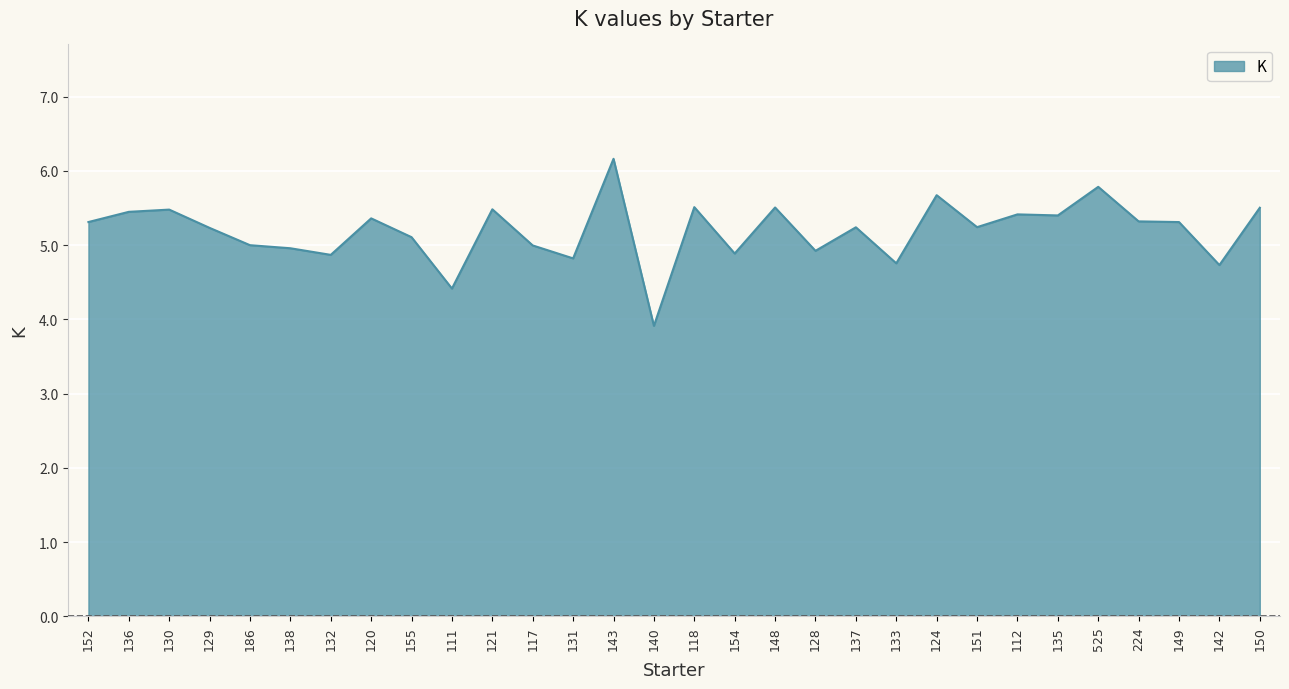

What is the approximate value at 138?

5.0